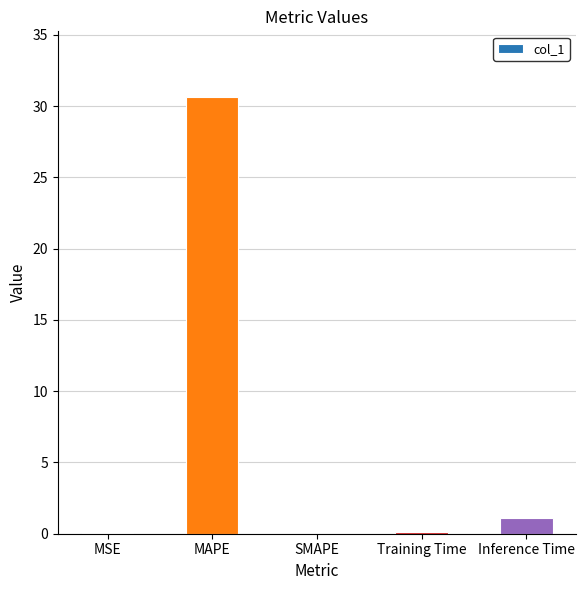

What is the change in value from MAPE to SMAPE?

-30.7